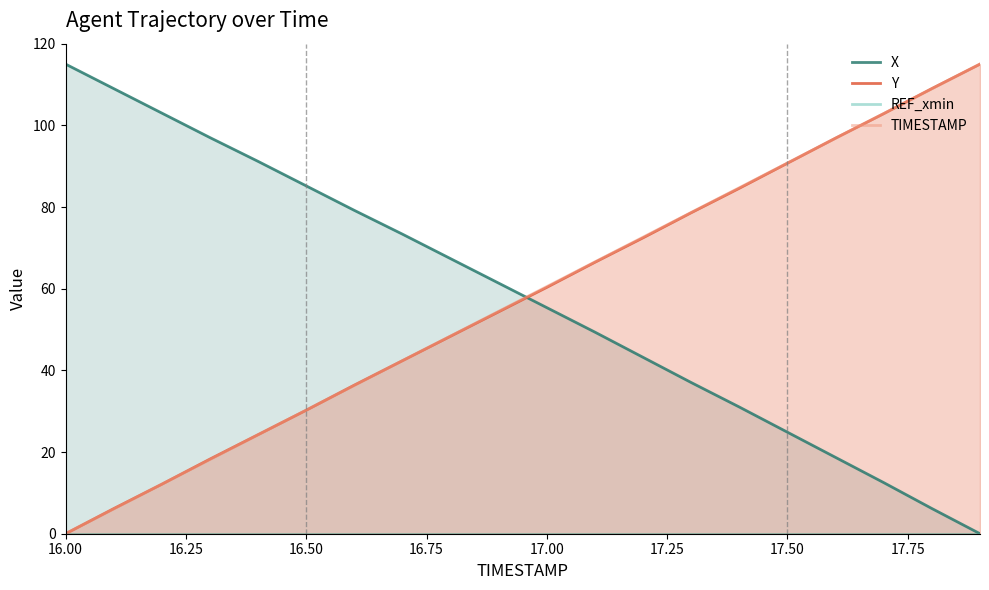

True or false: TIMESTAMP has a value of 0.0 at 16.00.

True